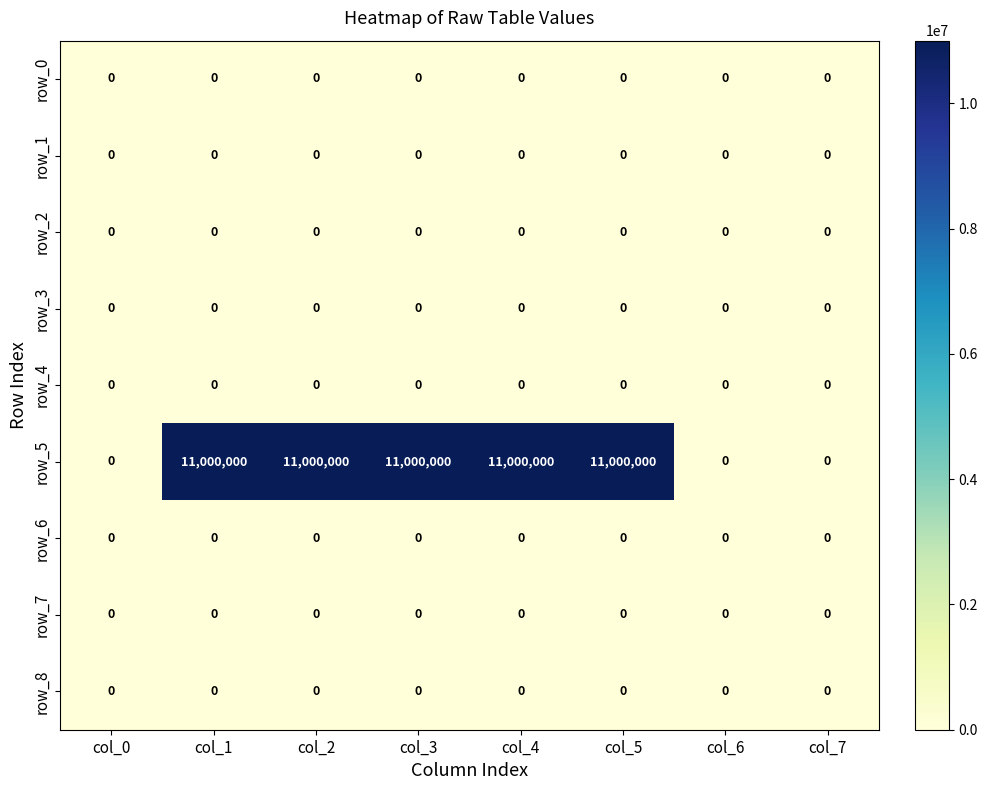

What is the maximum value shown in the chart?

11000000